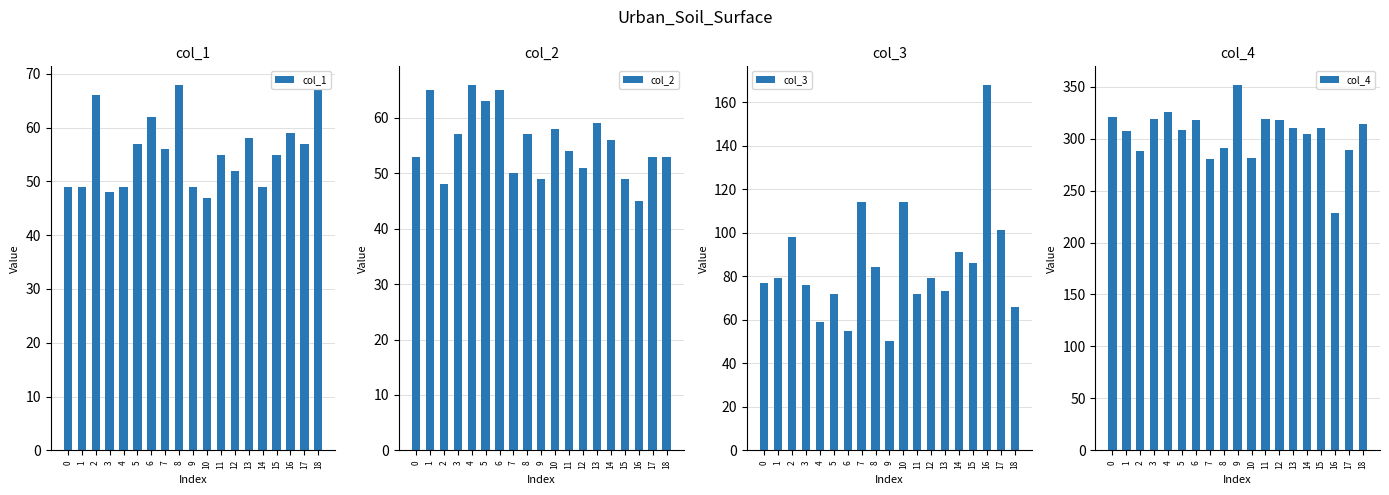

Is the value of col_4 at 5 greater than the value of col_3 at 15?

Yes